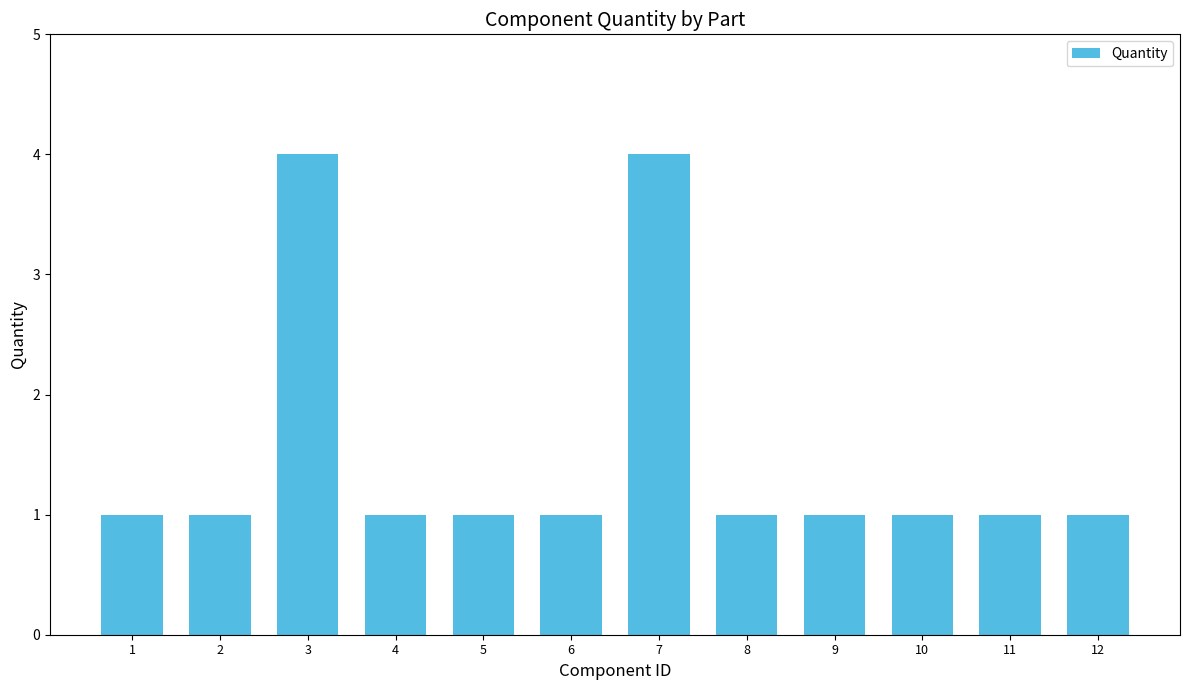

Reading left to right, what are all the values shown in this chart?

1	1	4	1	1	1	4	1	1	1	1	1